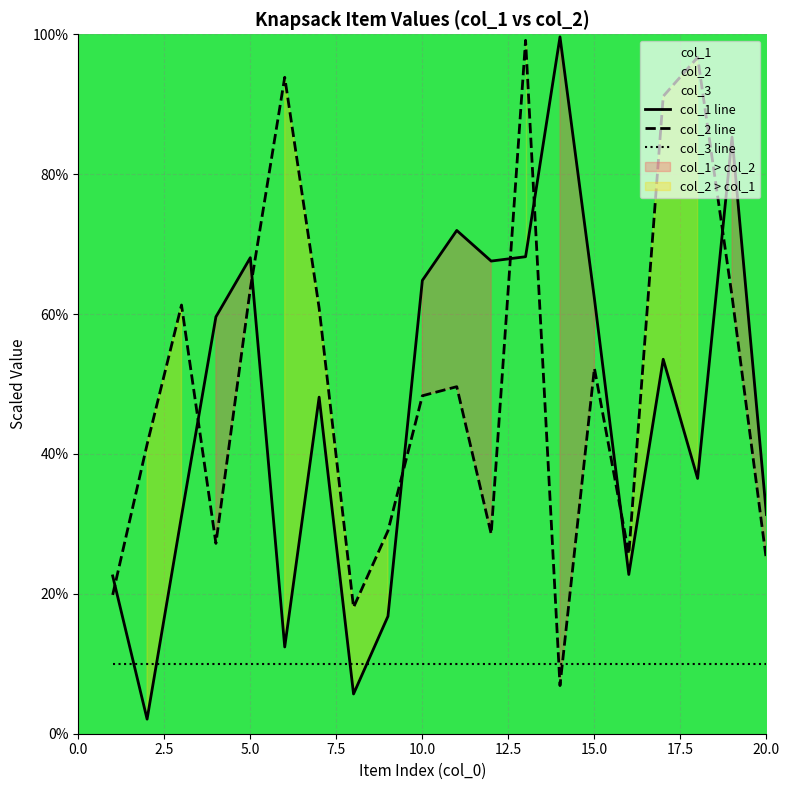

What is the minimum value for col_1 line?

2.1